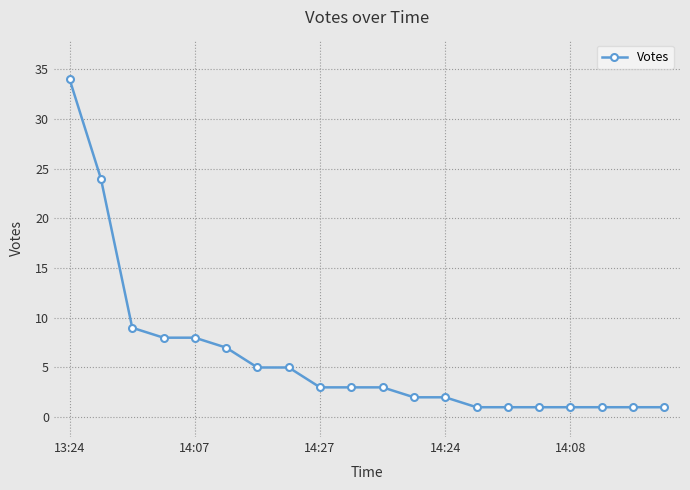

Is this an area chart (filled region under the line)?

No